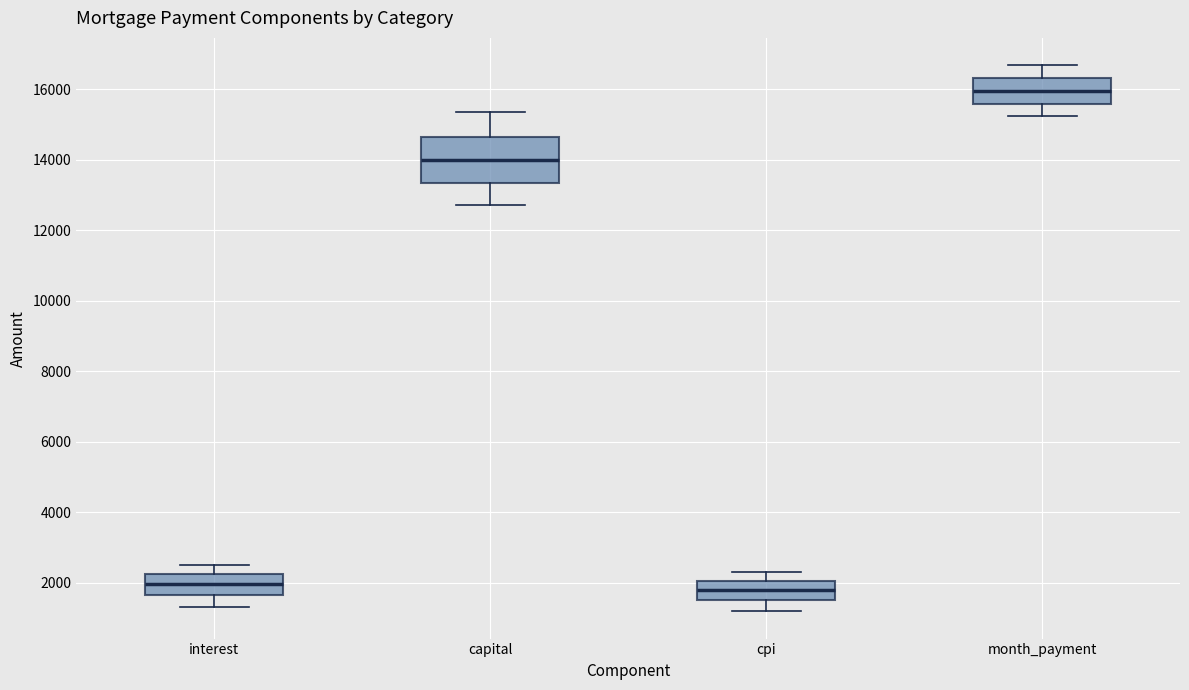

Which box has the highest median line?

month_payment